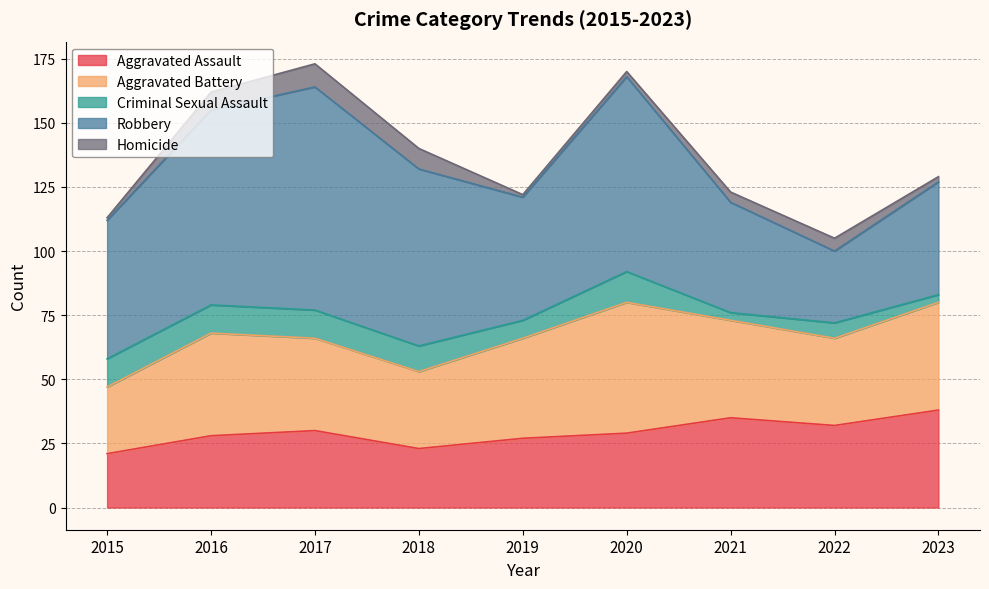

What is the spread (max minus min) of values at 2016?

69